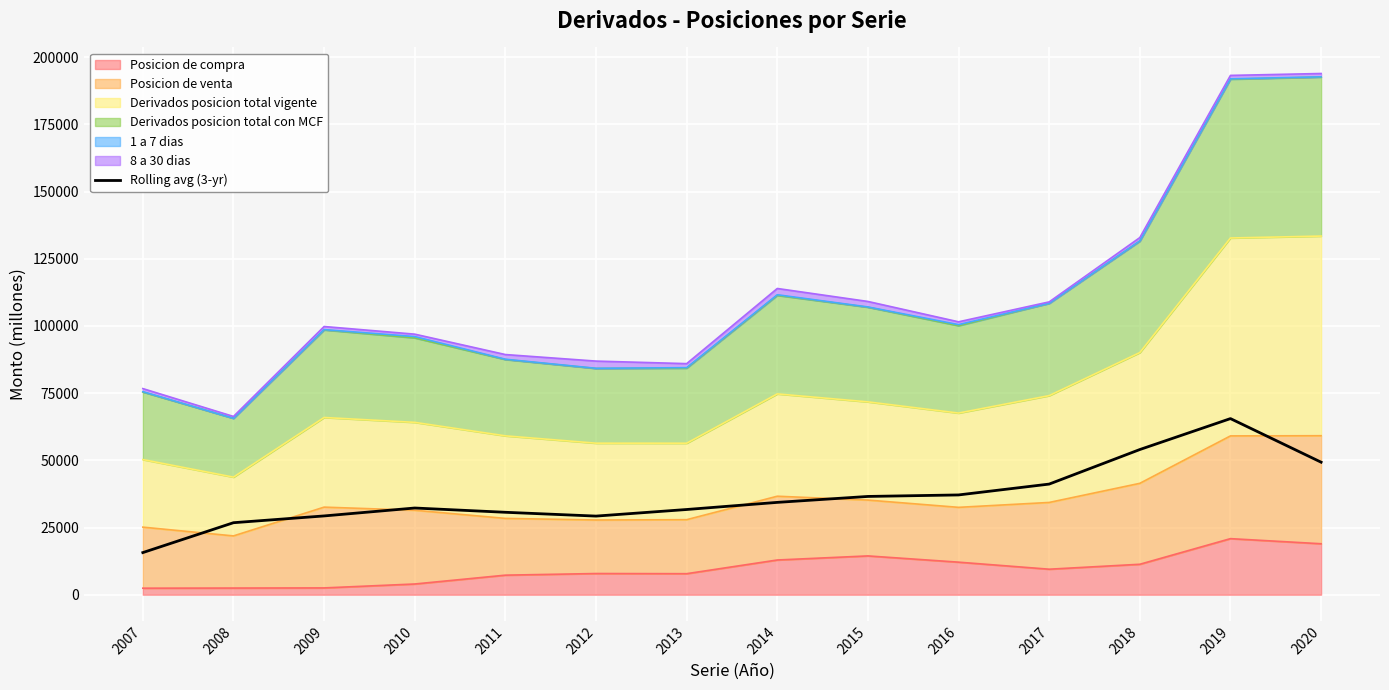

Where is the first local minimum?

2012